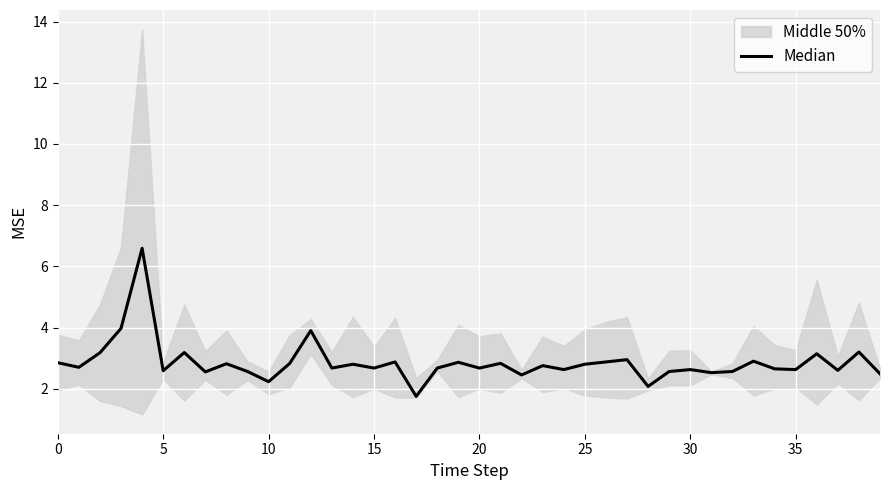

What is the change in value from 17 to 23?

+1.0